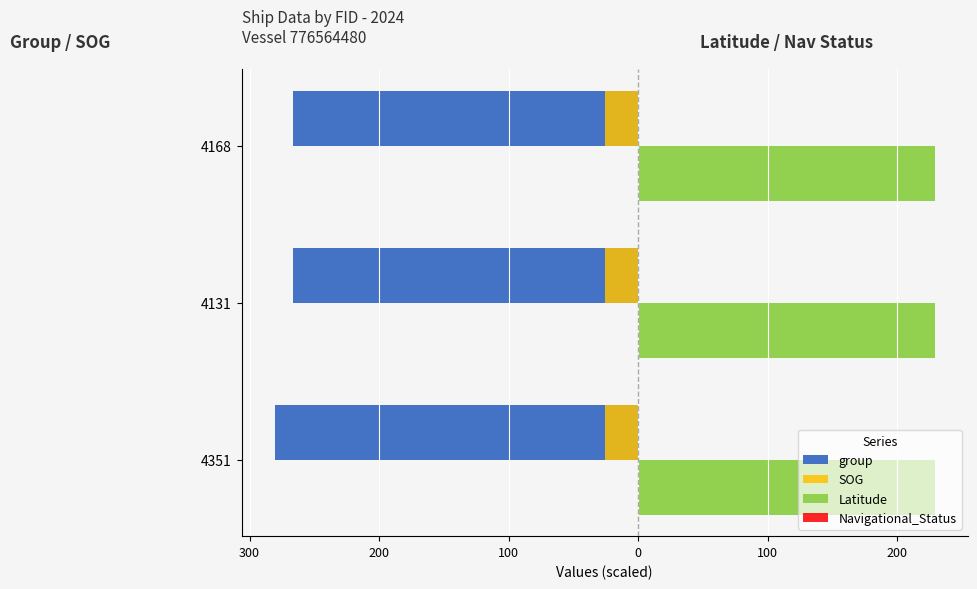

Does the chart contain stacked bars?

No